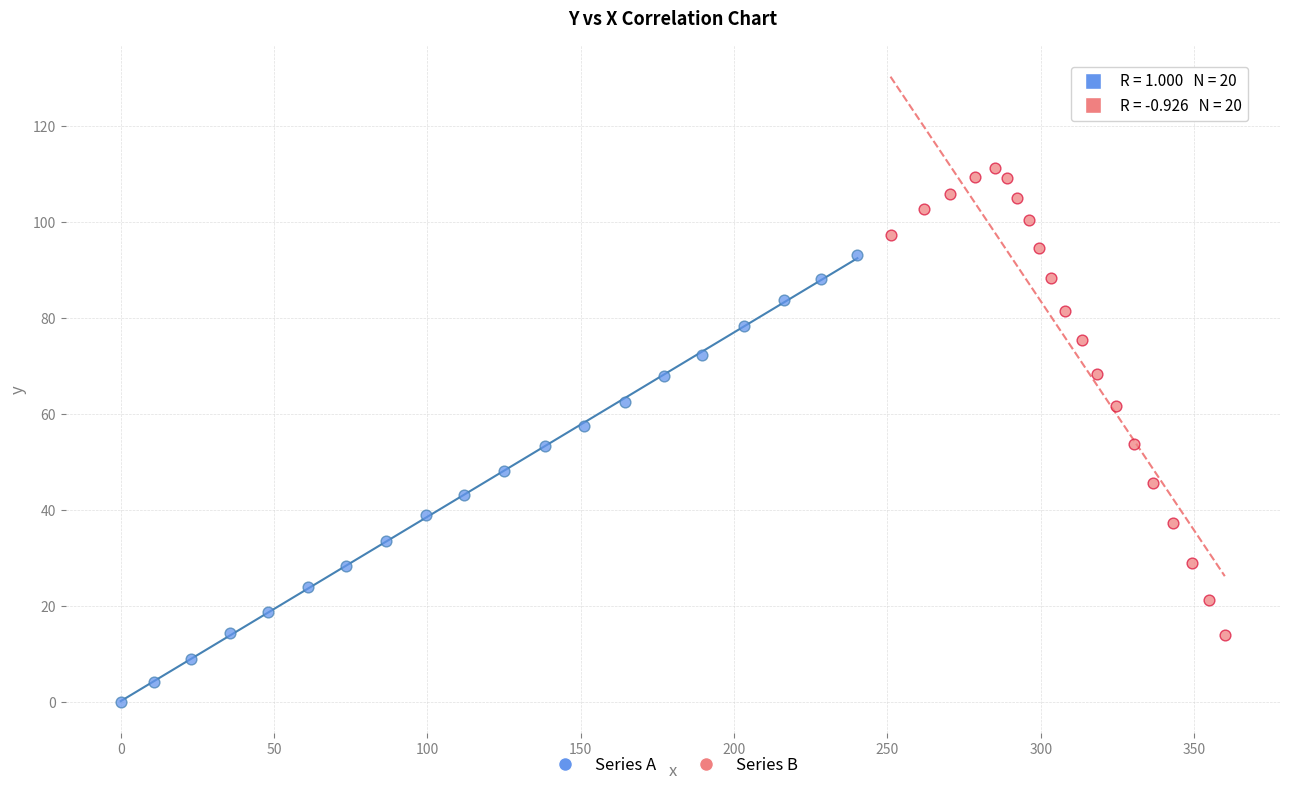

Which series reaches the maximum Y coordinate?

Series B